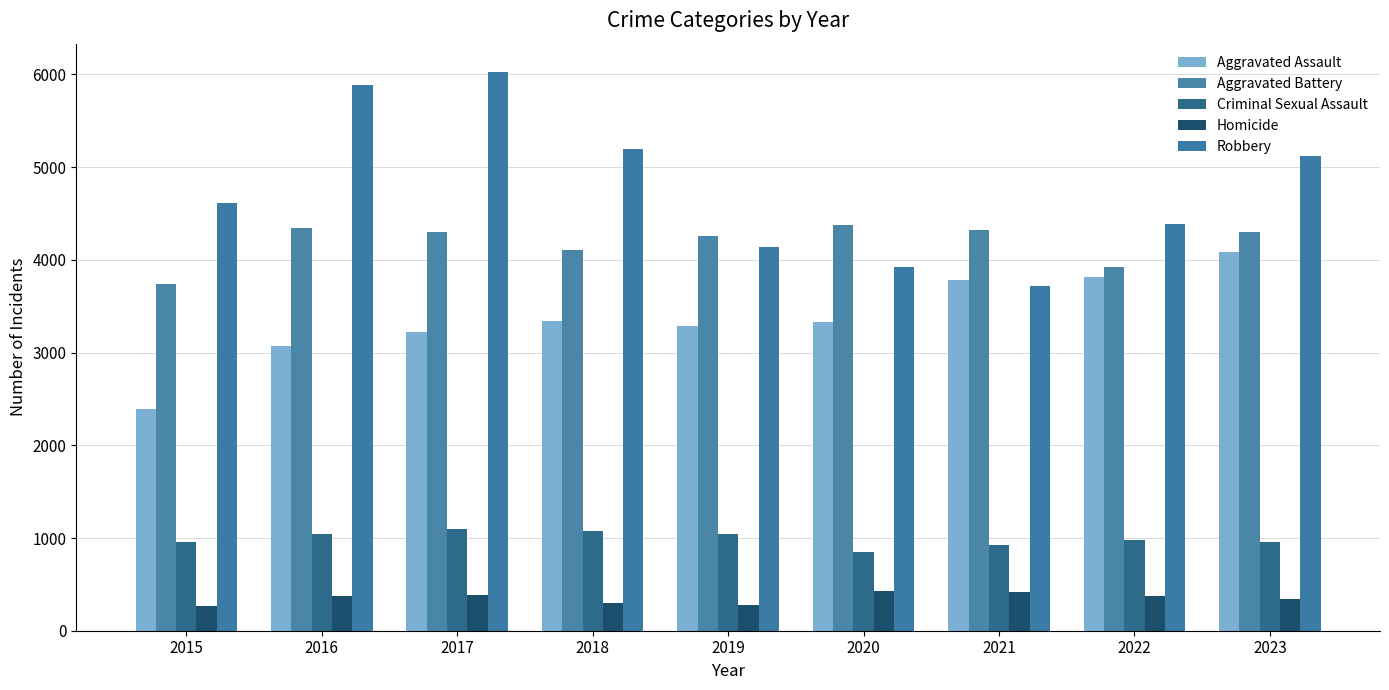

Which series has the largest total across all categories?

Robbery